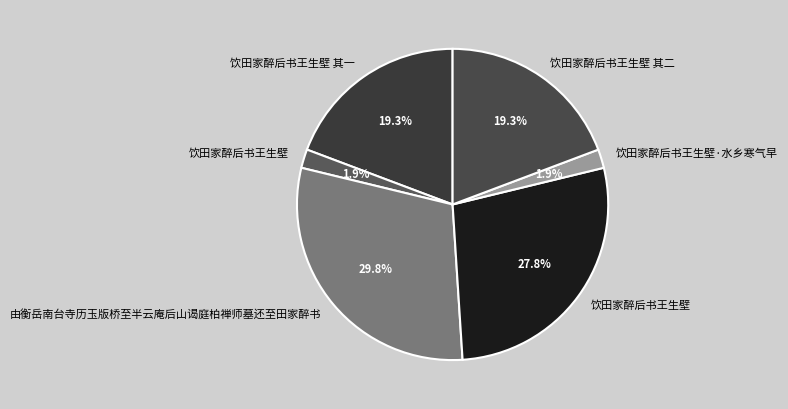

How many slices are in this pie chart?

6